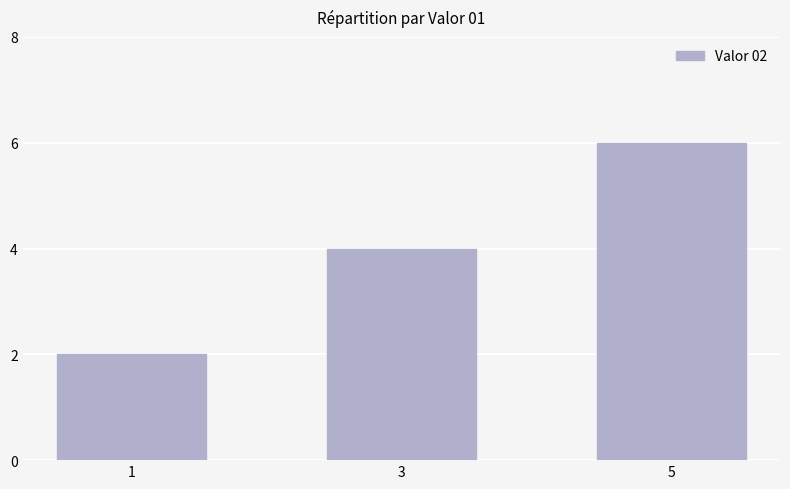

What is the sum of the values at 3 and 5?

10